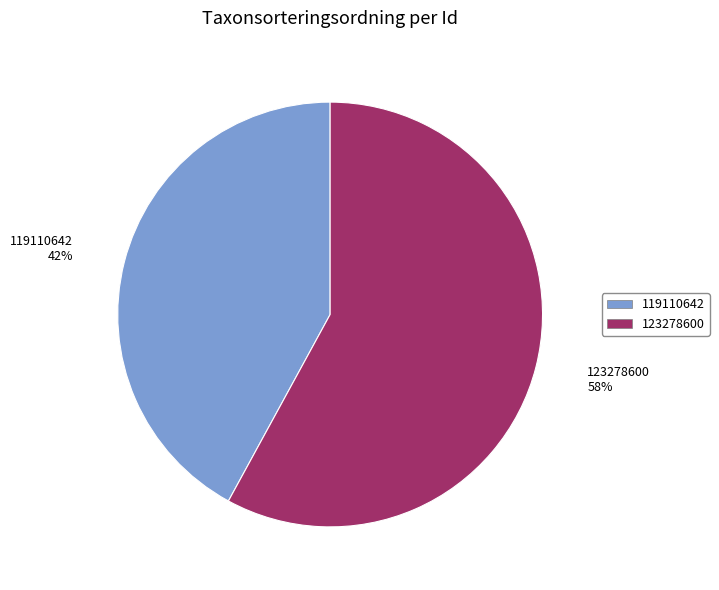

To the nearest percent, what percentage of the pie is 119110642?

42%